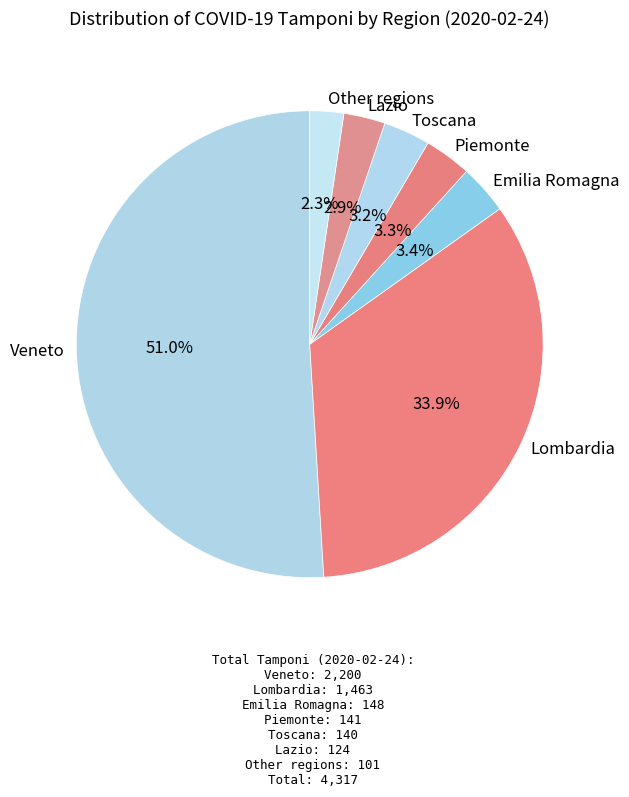

What is the largest slice in the pie chart?

Veneto